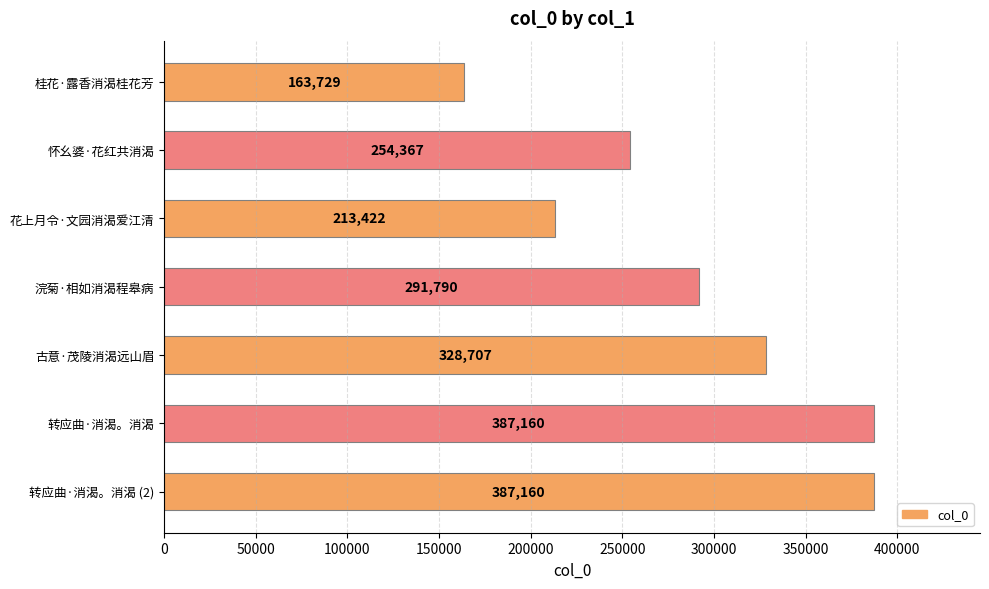

Which has a higher value, 桂花·露香消渴桂花芳 or 花上月令·文园消渴爱江清?

花上月令·文园消渴爱江清